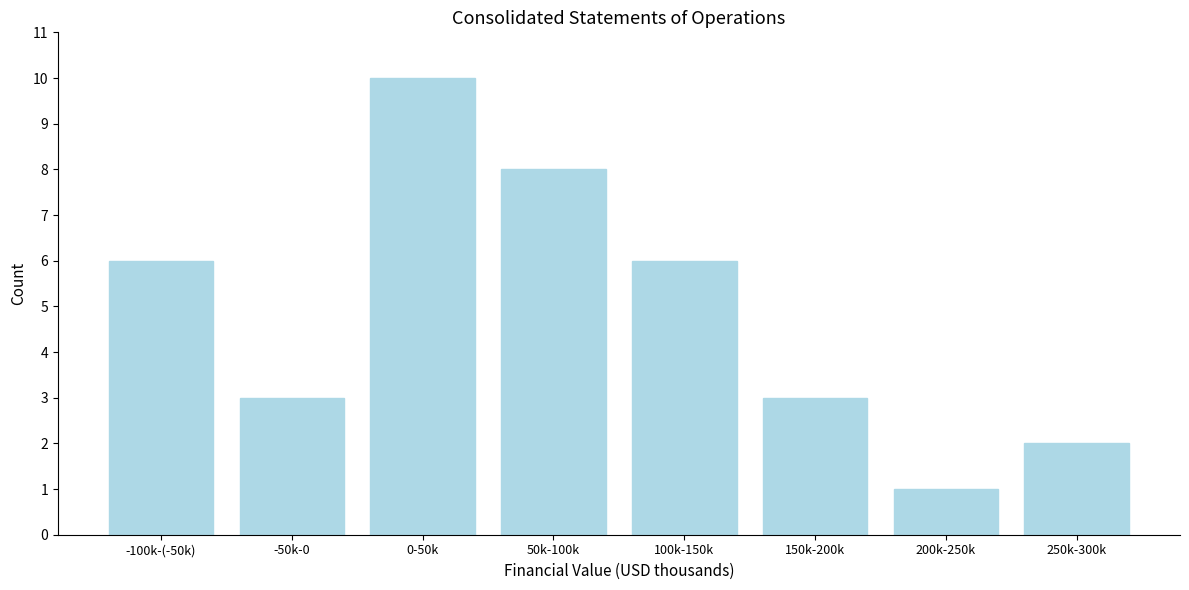

Reading left to right, list all the values displayed in this chart.

6	3	10	8	6	3	1	2